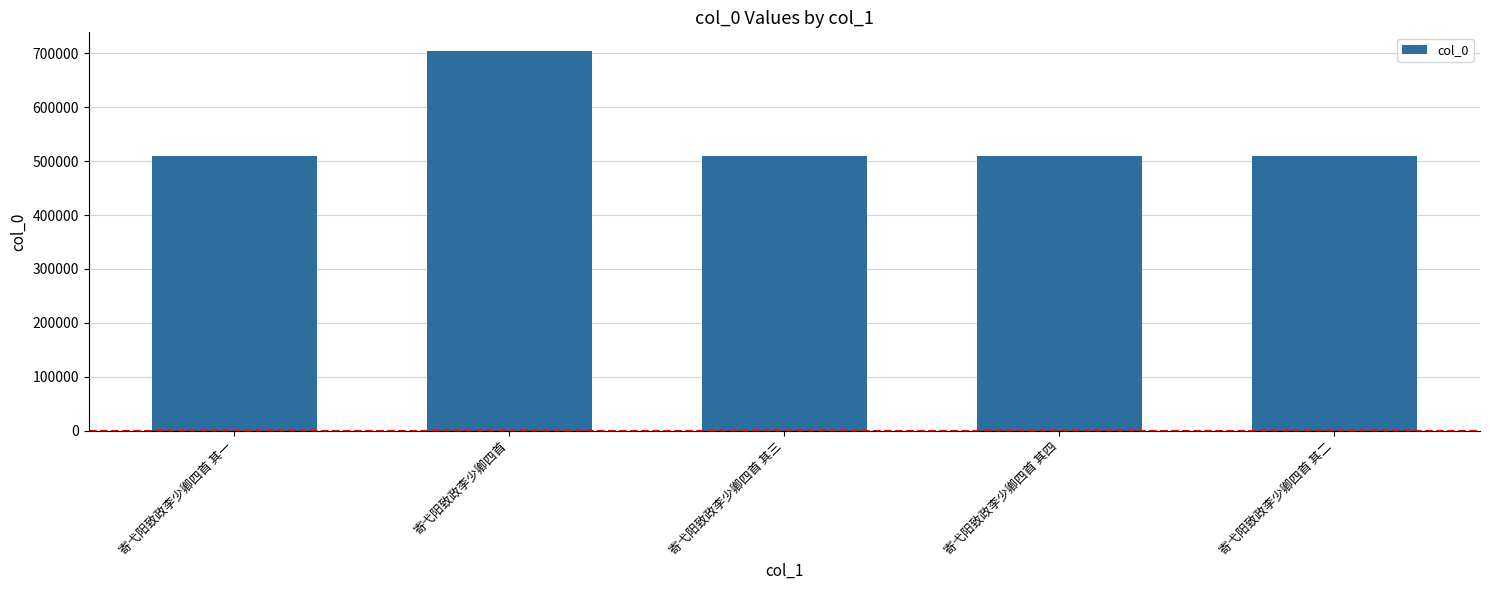

What value does the data have at 寄弋阳致政李少卿四首 其二?

509544